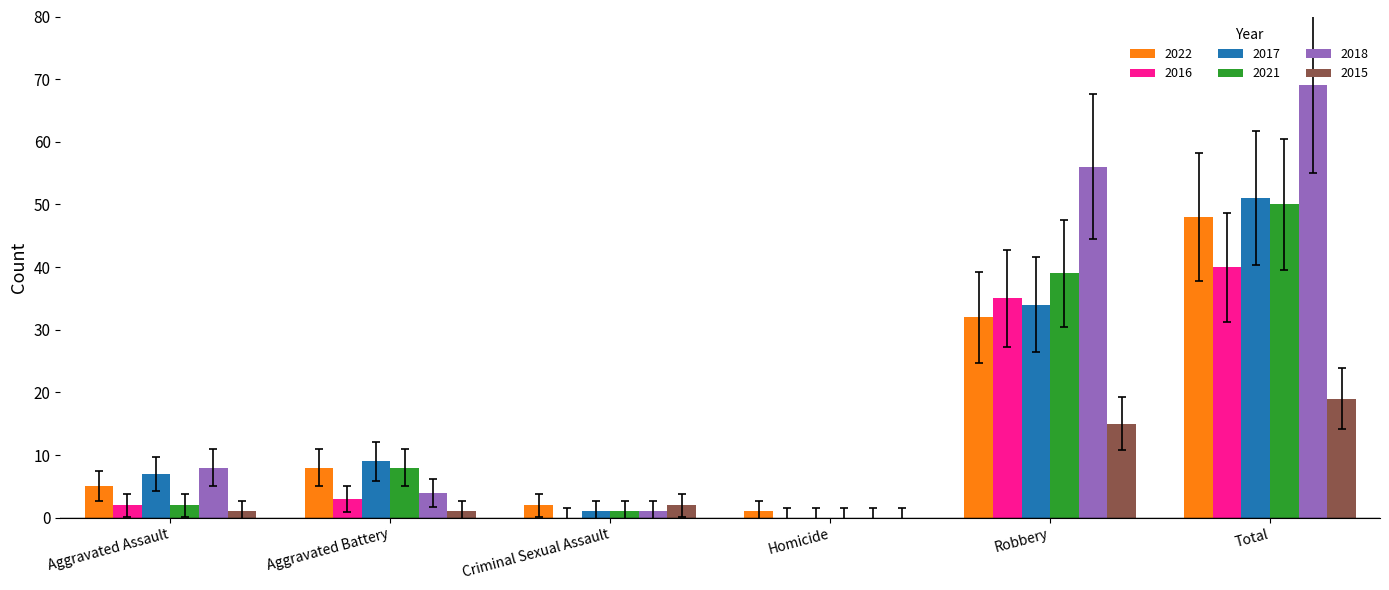

How many values in 2017 are above zero?

5